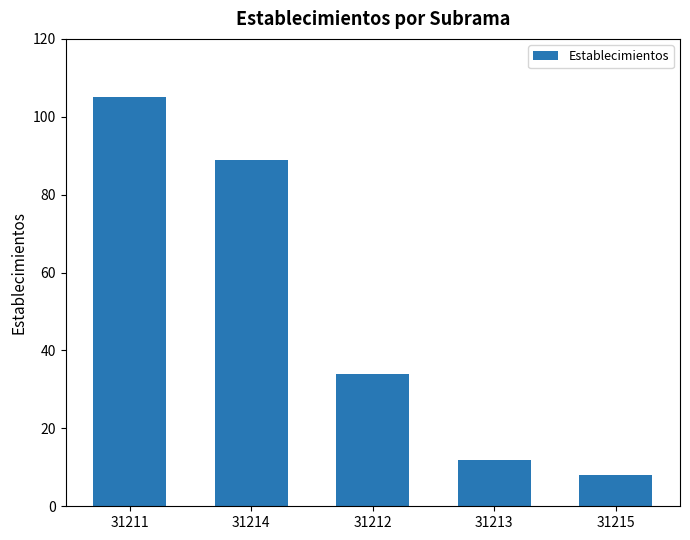

What is the difference between the maximum and minimum values?

97